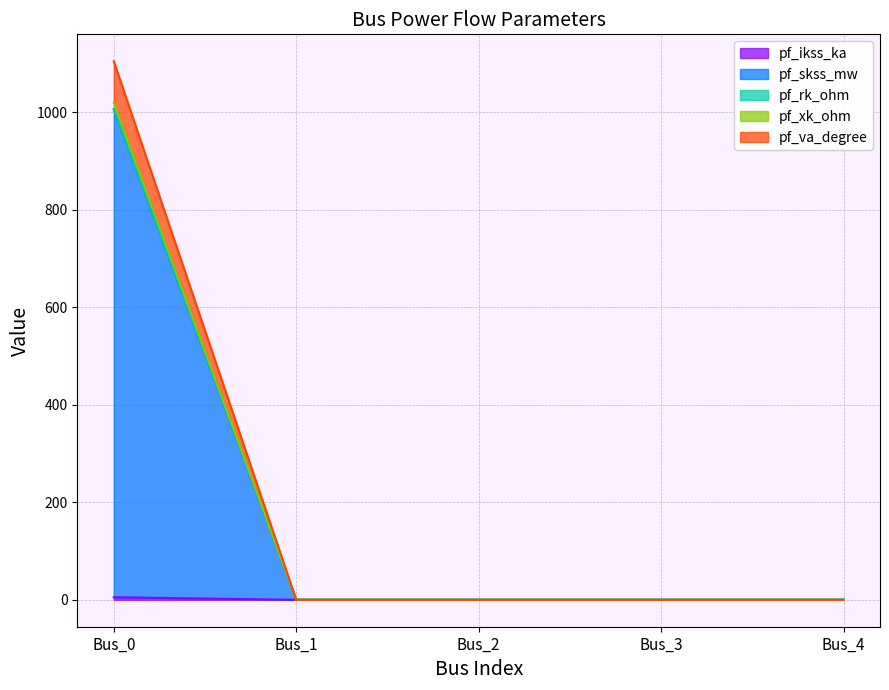

Reading right to left, extract all data points from this chart.

pf_ikss_ka: 0.0	0.0	0.0	0.0	5.2
pf_skss_mw: 0.0	0.0	0.0	0.0	1005.2
pf_rk_ohm: 0.0	0.0	0.0	0.0	1006.6
pf_xk_ohm: 0.0	0.0	0.0	0.0	1019.8
pf_va_degree: 0.0	0.0	0.0	0.0	1104.1